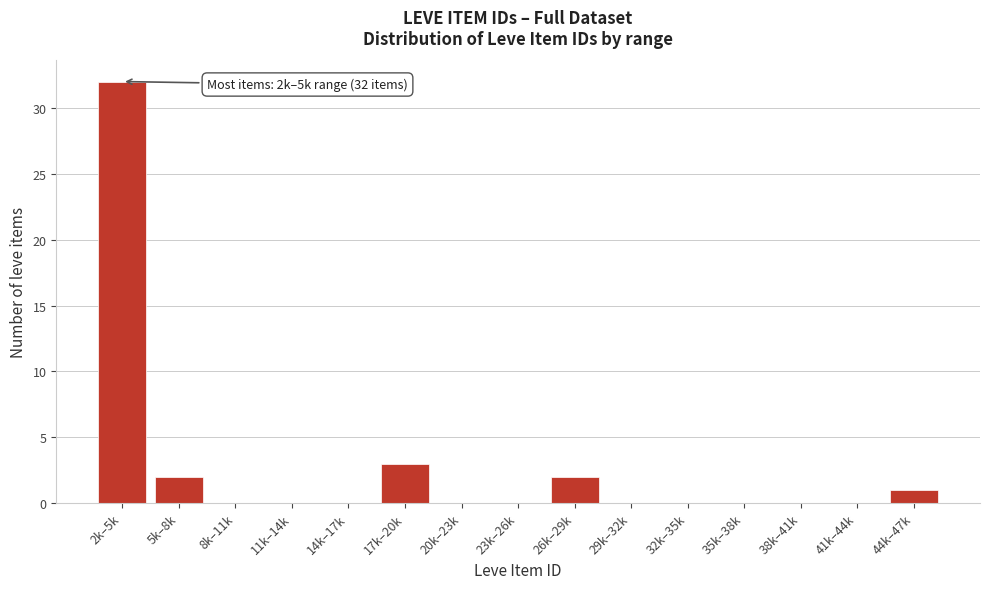

Reading left to right, extract all data points from this chart.

2k–5k=32	5k–8k=2	8k–11k=0	11k–14k=0	14k–17k=0	17k–20k=3	20k–23k=0	23k–26k=0	26k–29k=2	29k–32k=0	32k–35k=0	35k–38k=0	38k–41k=0	41k–44k=0	44k–47k=1